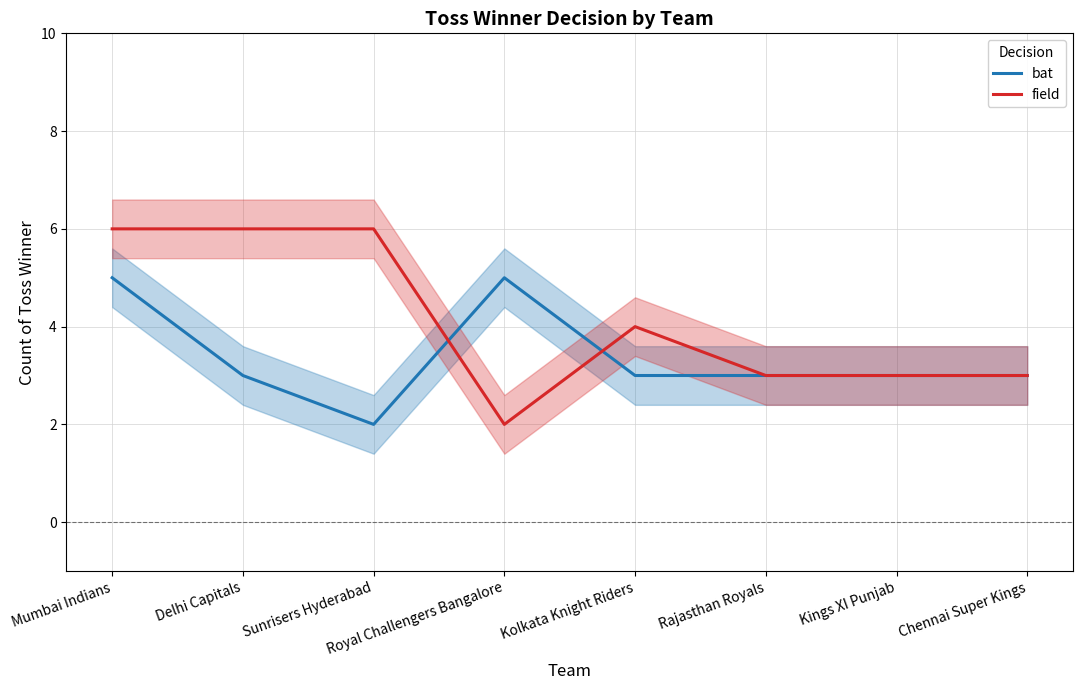

Reading left to right, list all the values displayed in this chart.

bat: Mumbai Indians=5	Delhi Capitals=3	Sunrisers Hyderabad=2	Royal Challengers Bangalore=5	Kolkata Knight Riders=3	Rajasthan Royals=3	Kings XI Punjab=3	Chennai Super Kings=3
field: Mumbai Indians=6	Delhi Capitals=6	Sunrisers Hyderabad=6	Royal Challengers Bangalore=2	Kolkata Knight Riders=4	Rajasthan Royals=3	Kings XI Punjab=3	Chennai Super Kings=3